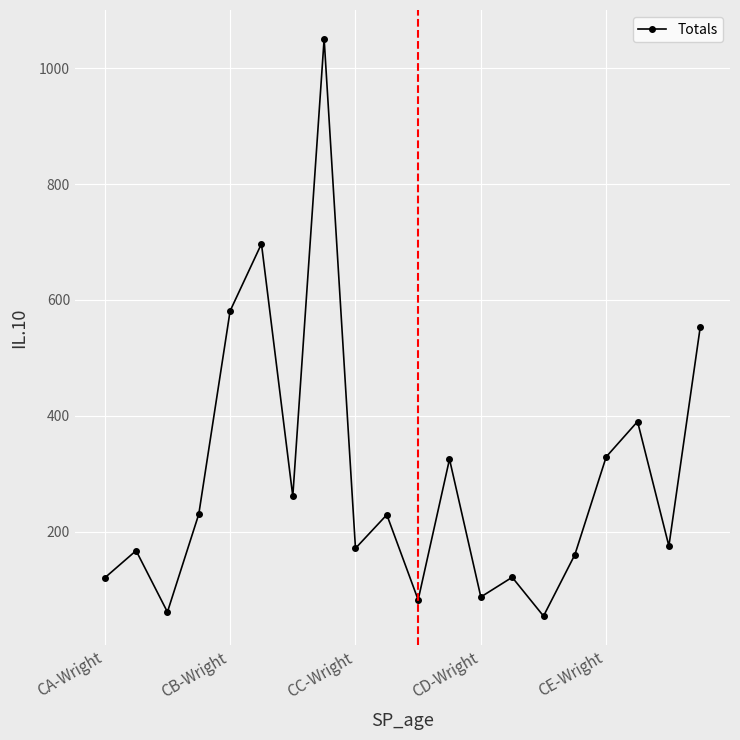

What is the value of the 14th point from the left?

121